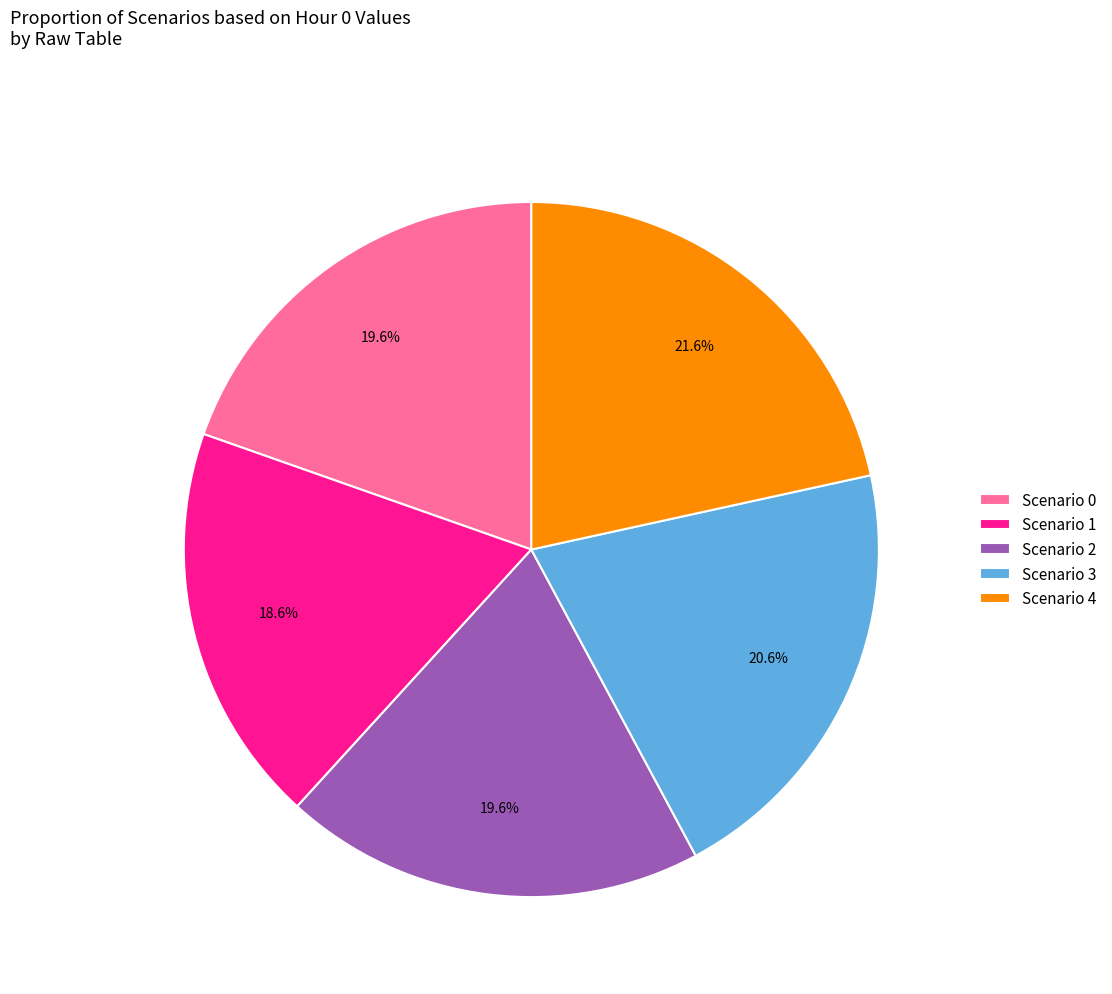

How many segments does this pie chart have?

5